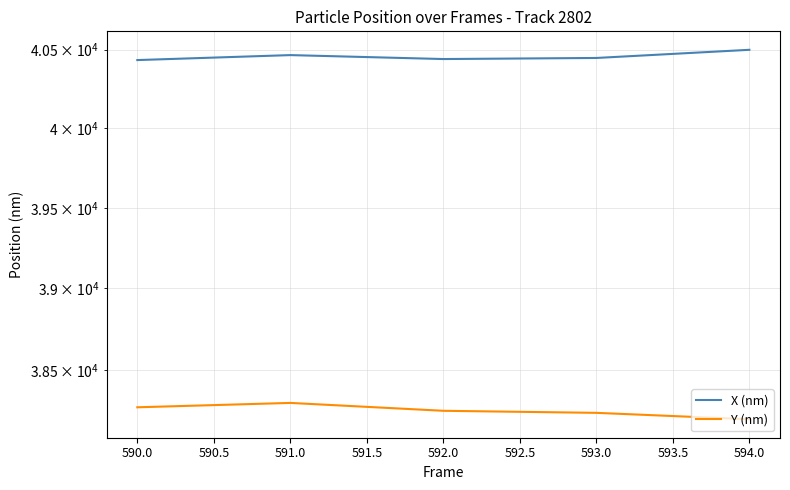

Between 591.0 and 592.0, which series saw the biggest shift?

Y (nm)